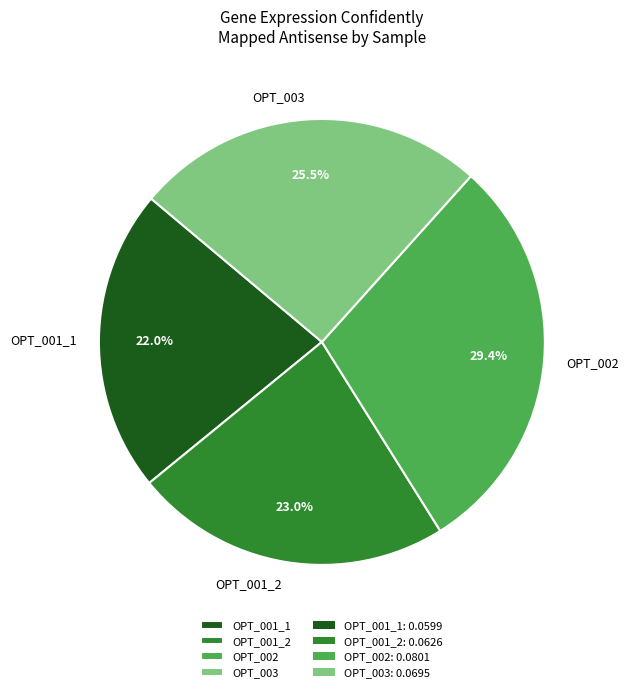

Combined, what portion of the pie is OPT_001_2 and OPT_001_1?

45.0%